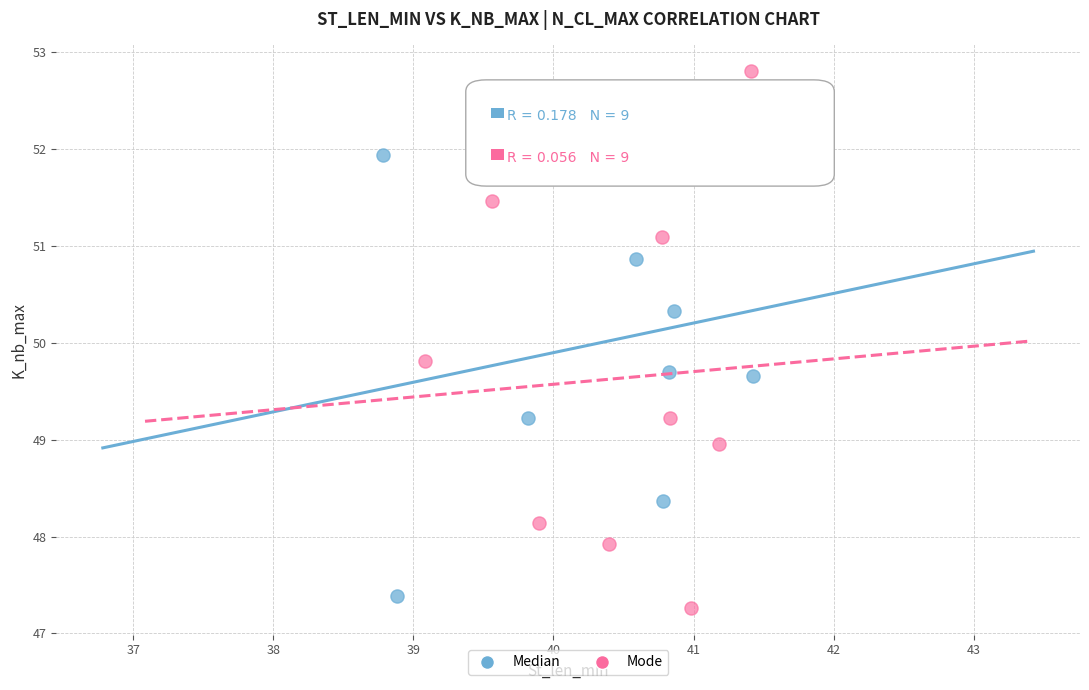

Which series contains the highest Y value?

Mode